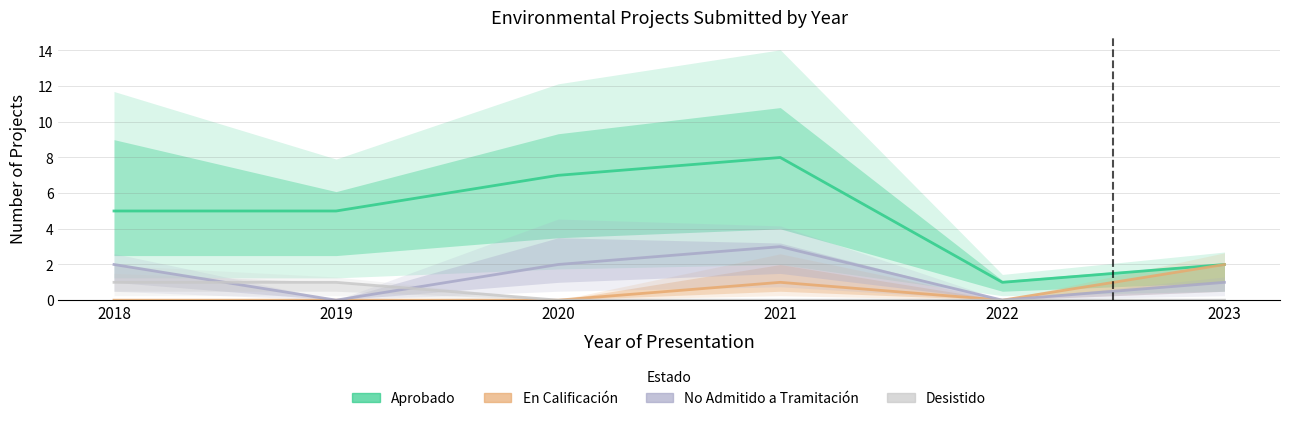

At which label does No Admitido a Tramitación reach its peak?

2021